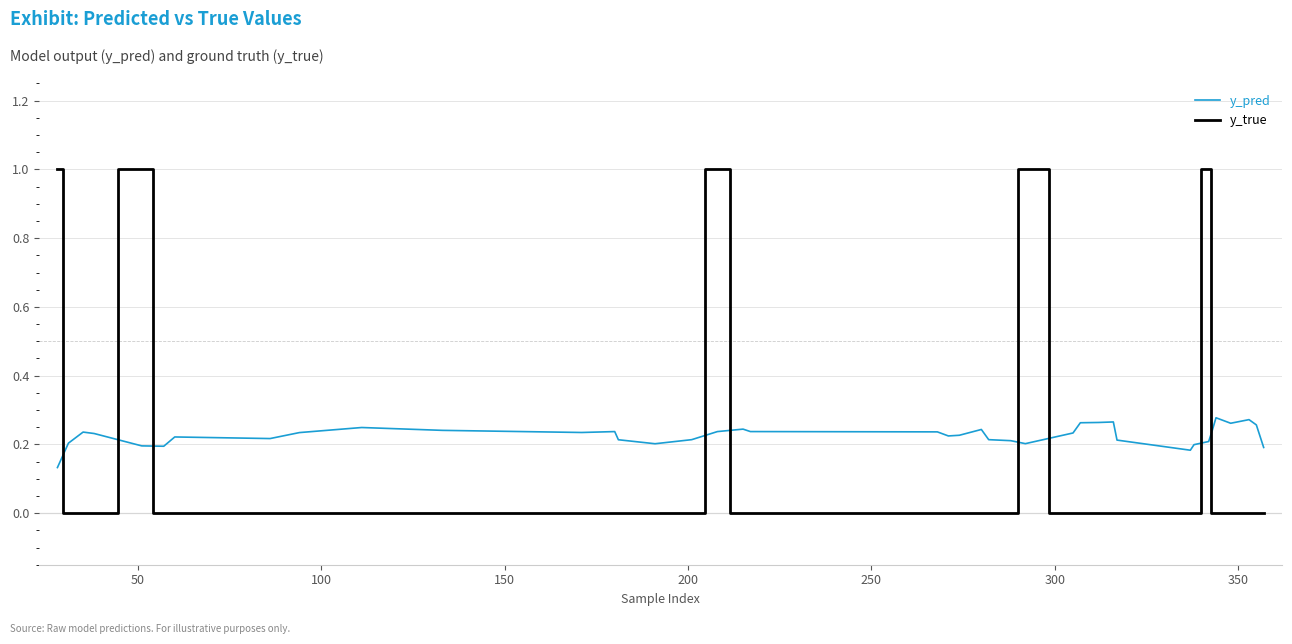

What is the greatest value displayed?

1.0